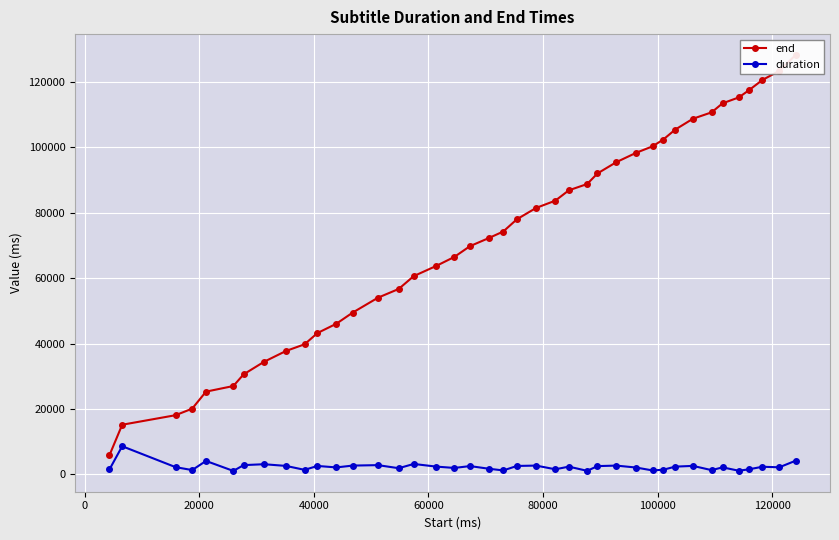

True or false: end and duration cross at least once.

False